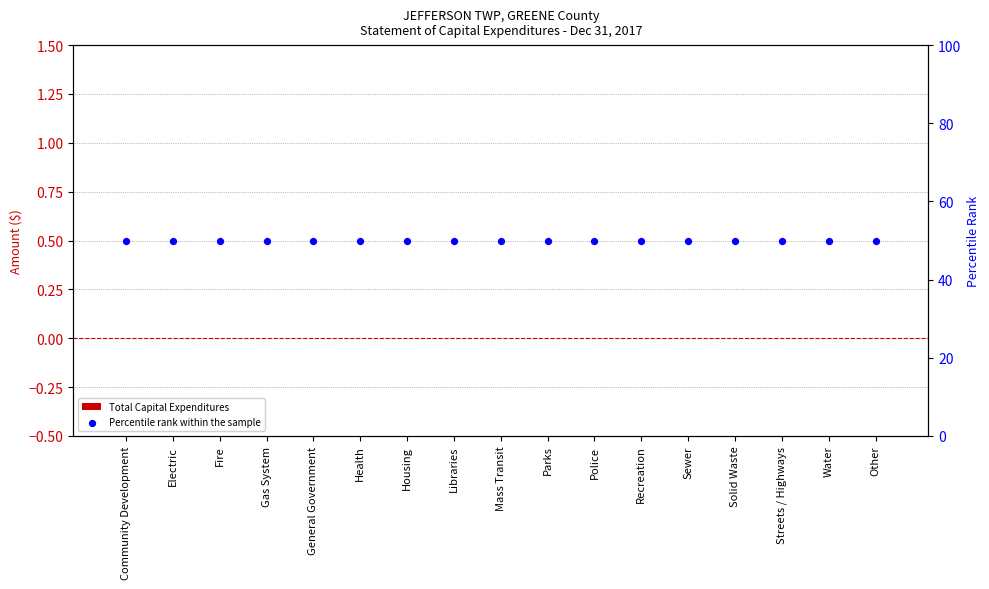

Which series has the largest total across all categories?

Percentile rank within the sample